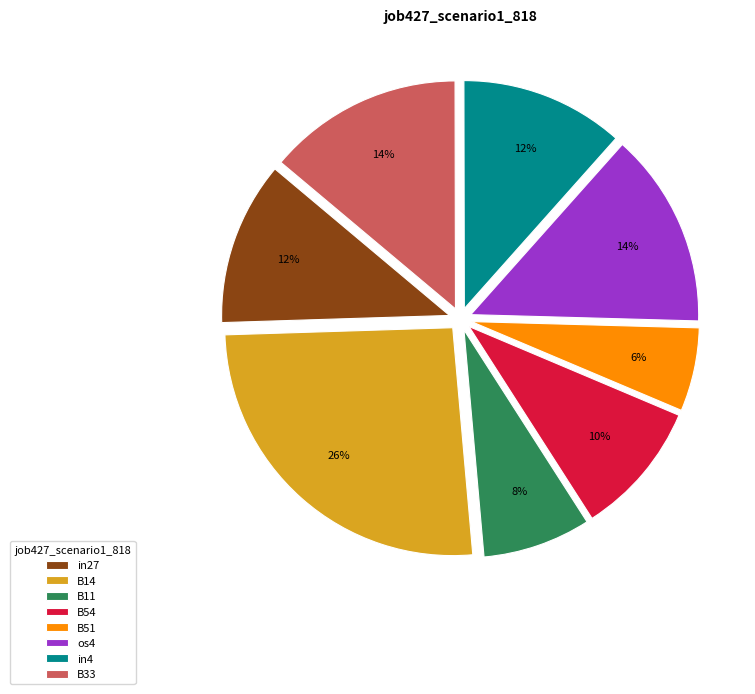

True or false: B14 accounts for 37% of the total.

False